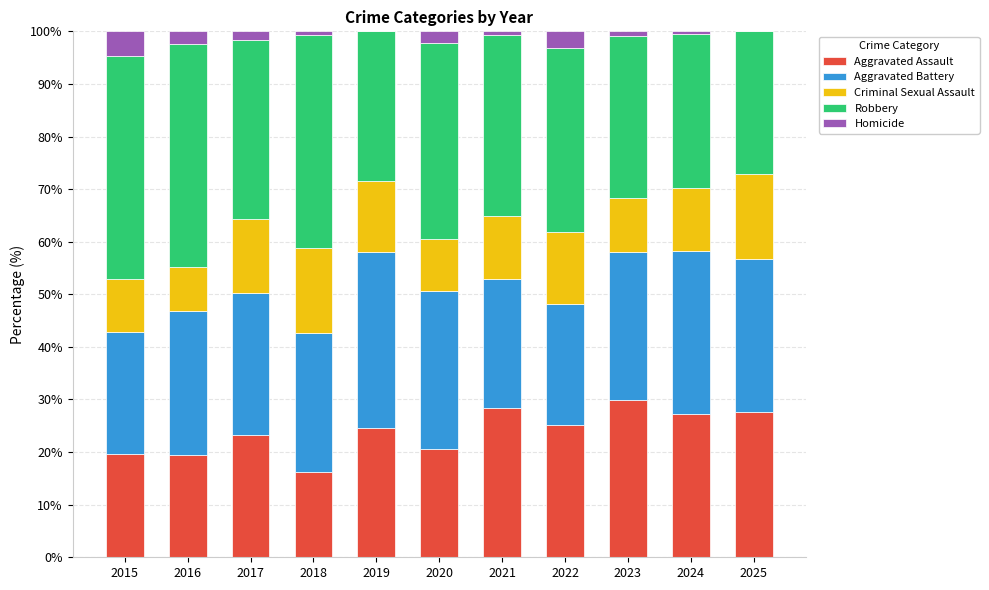

What is the maximum value for Aggravated Assault?

30.0